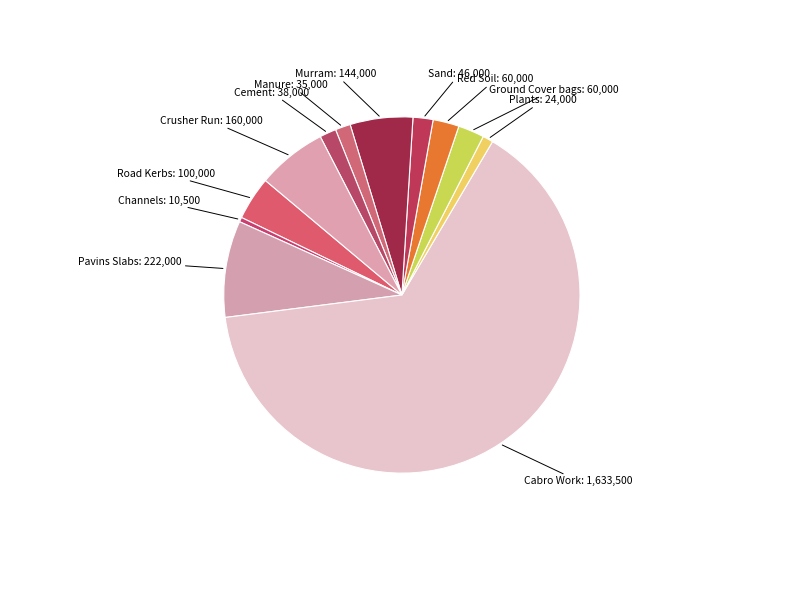

True or false: Plants accounts for 1% of the total.

True